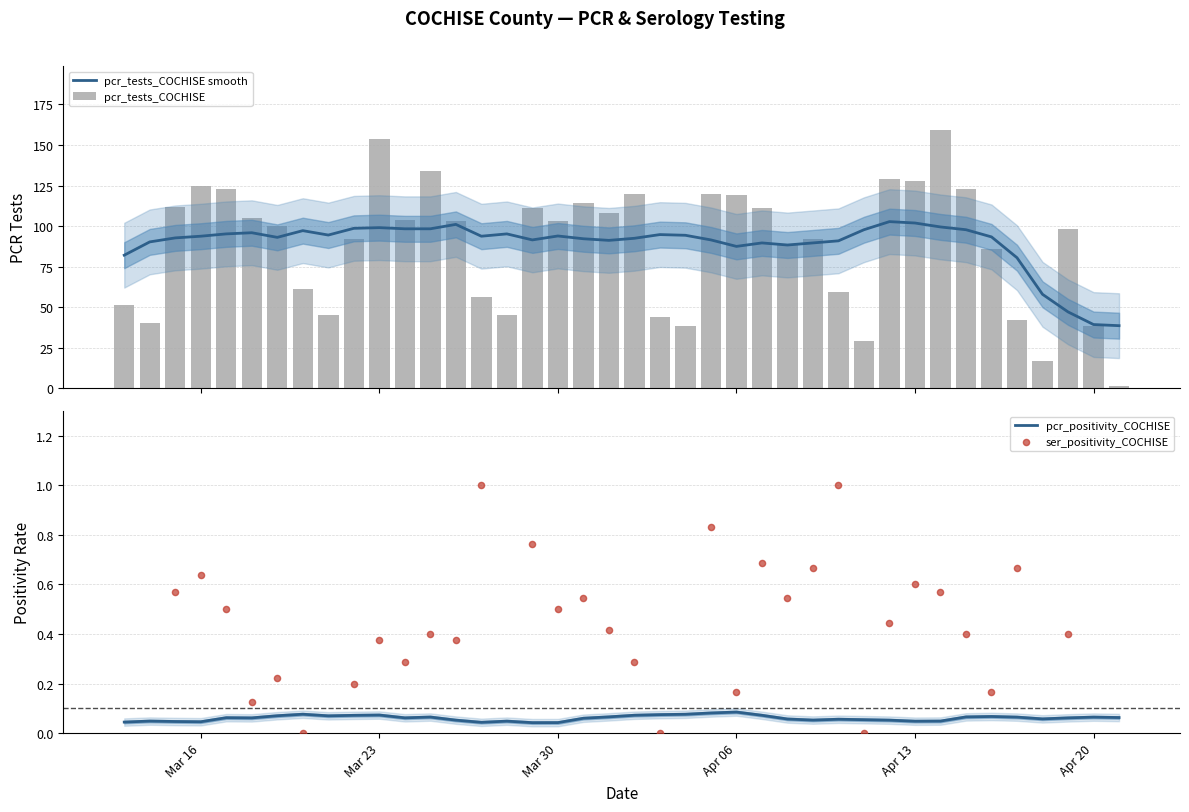

Is the value of pcr_pos_tests_COCHISE at 13 greater than the value of pcr_positivity_COCHISE at 11?

Yes